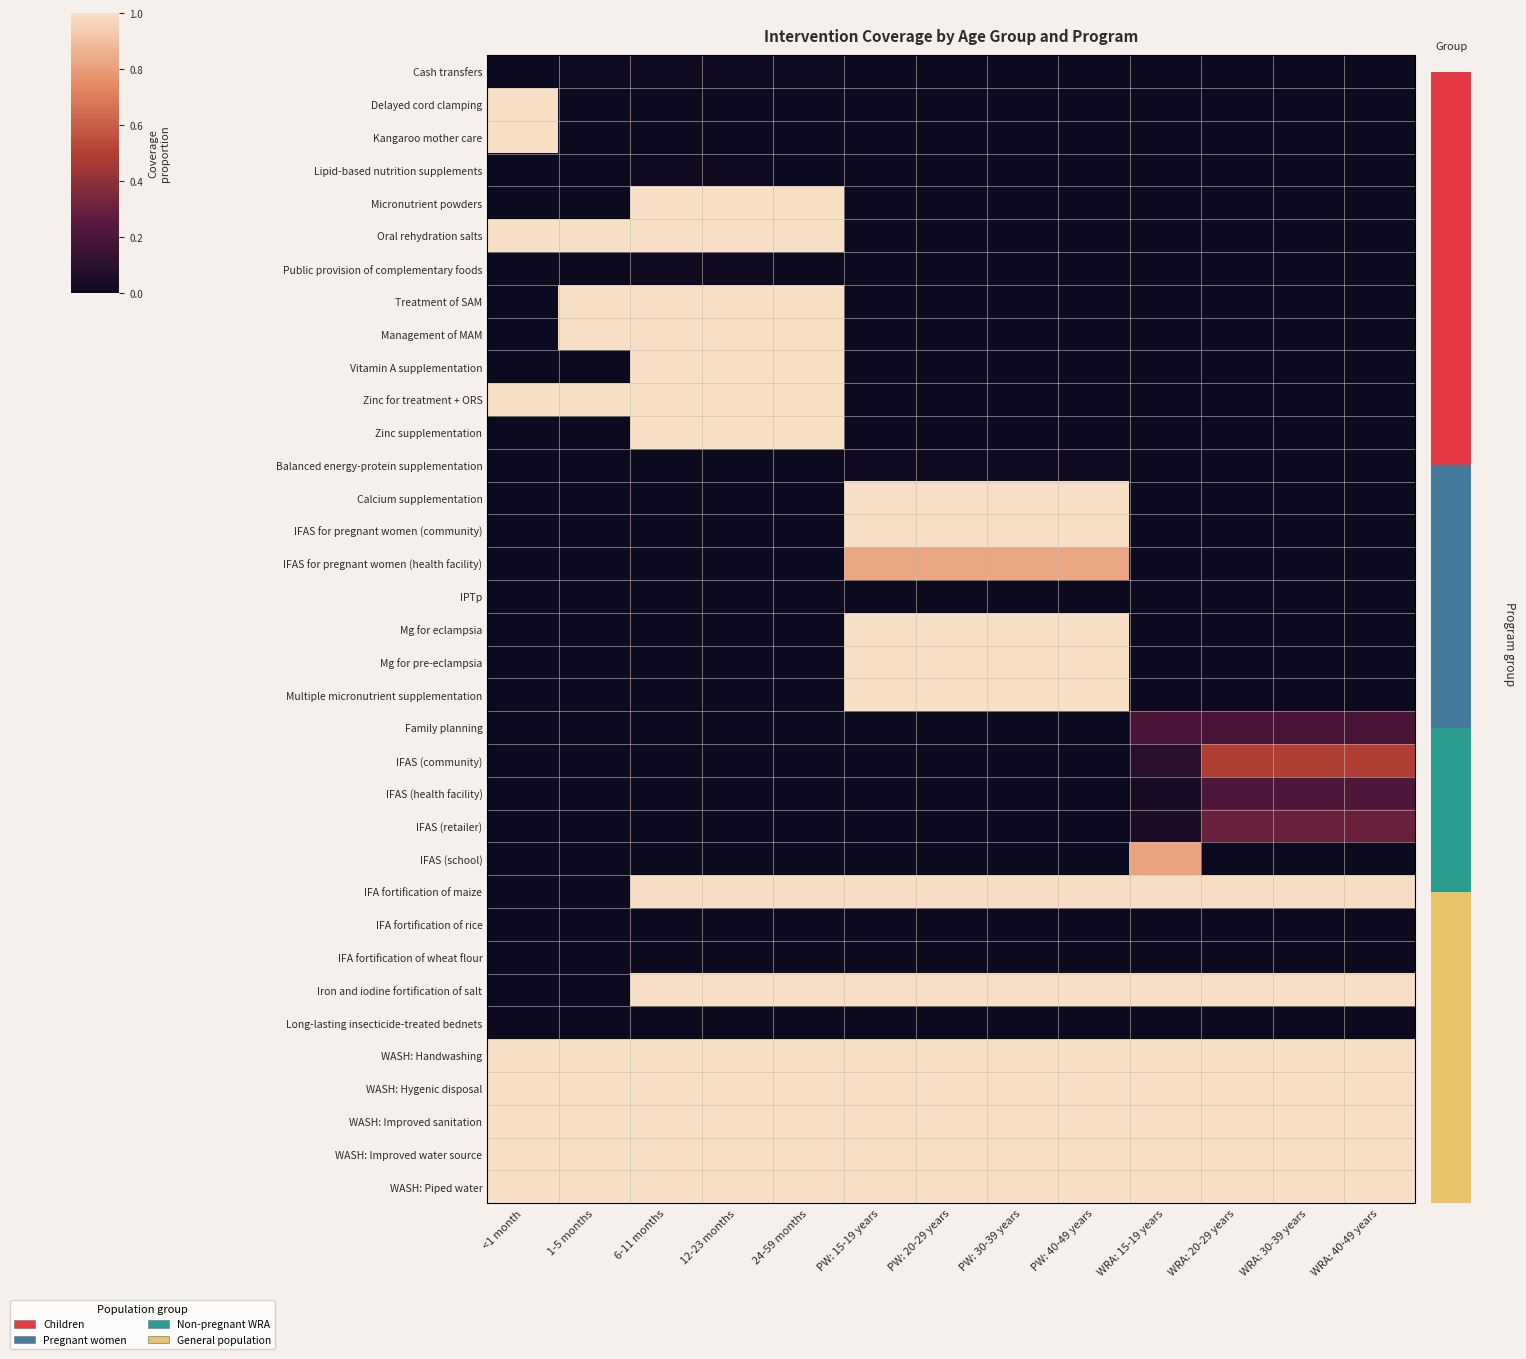

How many data points does each series have?

13